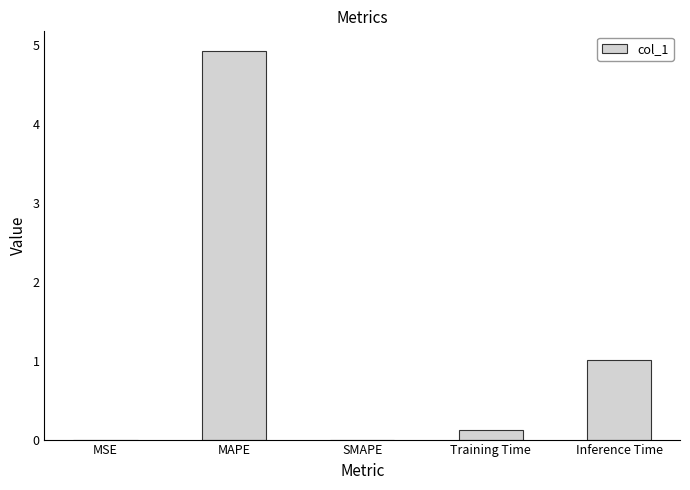

At which category does the chart reach its peak across all series?

MAPE